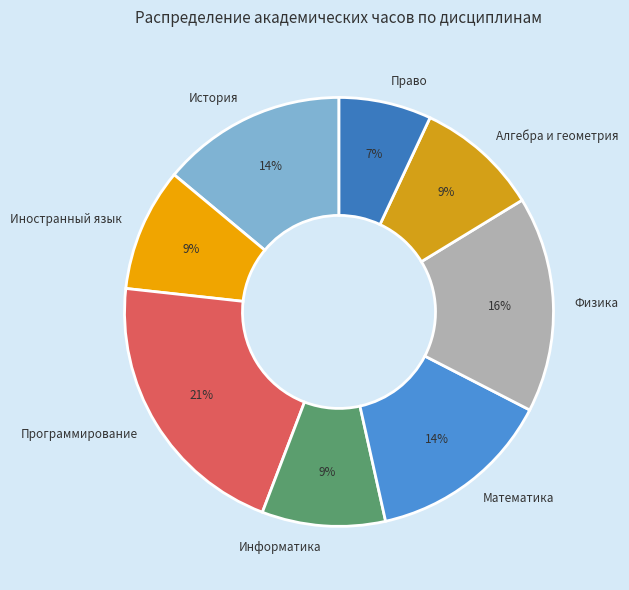

True or false: Право accounts for 7% of the total.

True